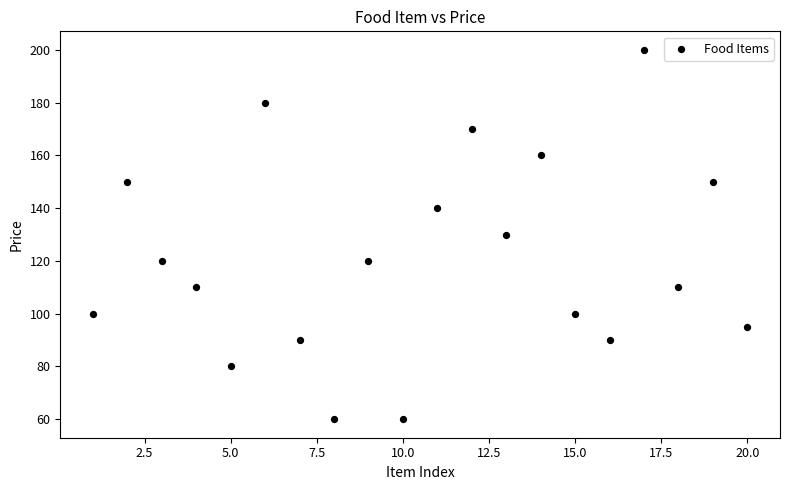

What is the range of X values (max minus min)?

19